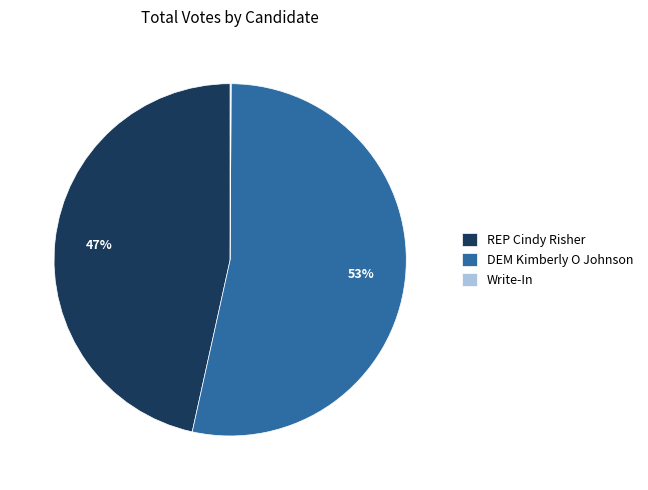

Between REP Cindy Risher and DEM Kimberly O Johnson, which is larger?

DEM Kimberly O Johnson